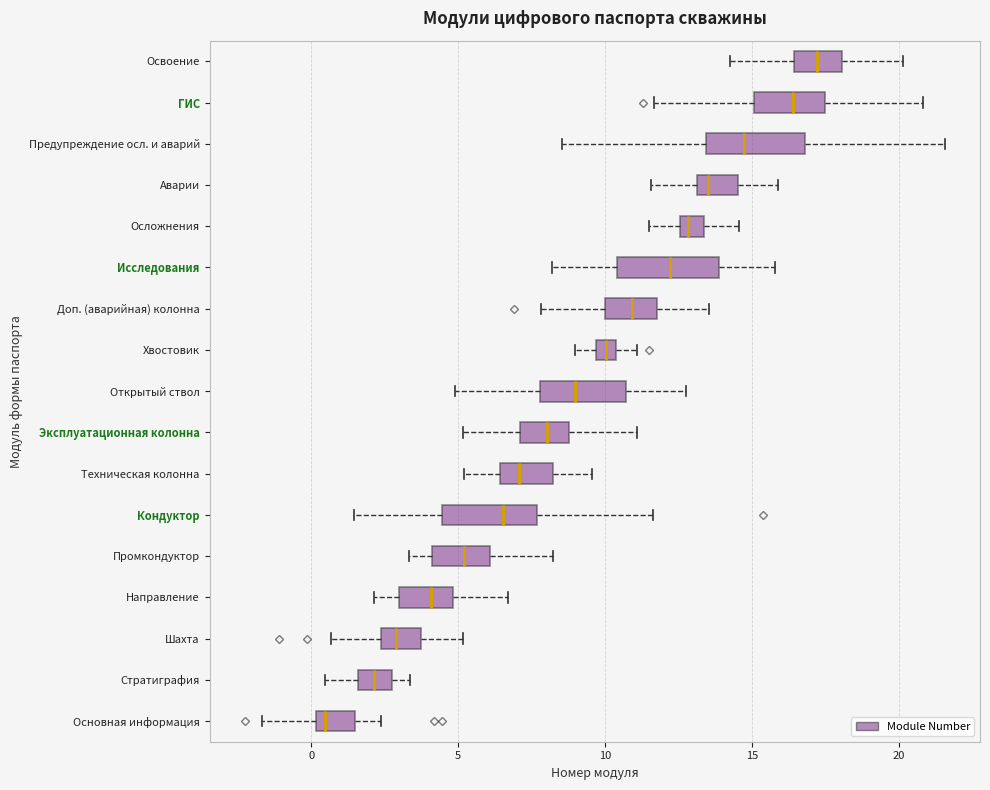

Where is the left edge of the box for Аварии on the x-axis? The values are not printed on the chart, so give them approximately, as read against the axis.

13.0